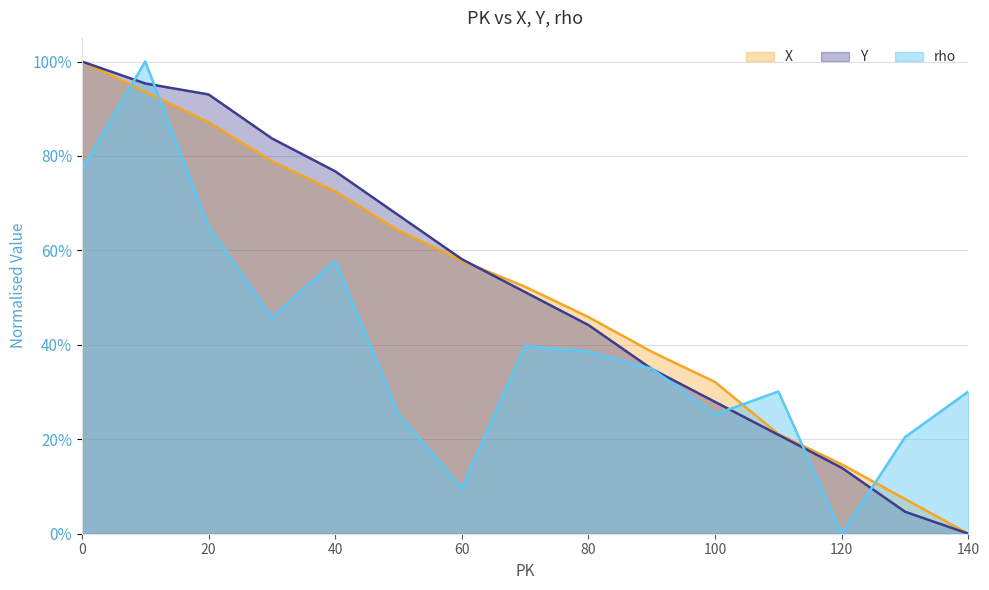

What is the difference between the Y values at 50 and 0?

0.3